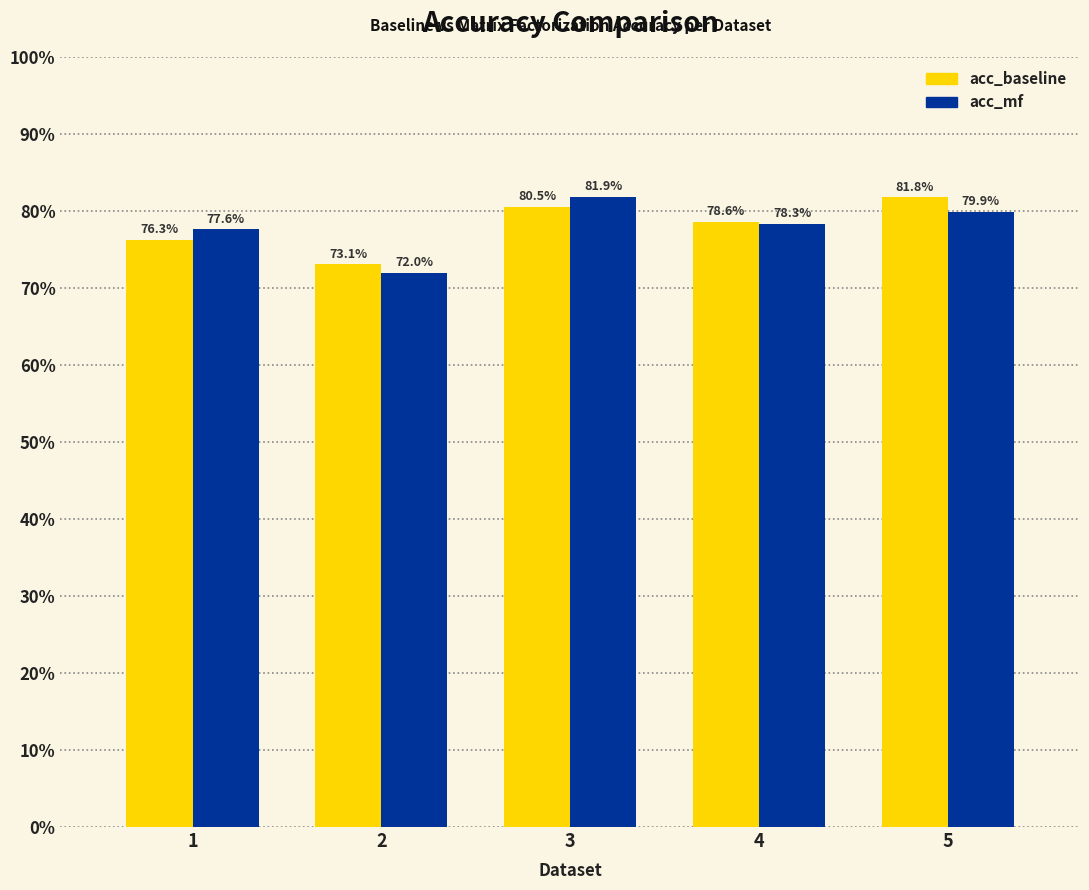

What are all the series names shown in the legend?

acc_baseline, acc_mf